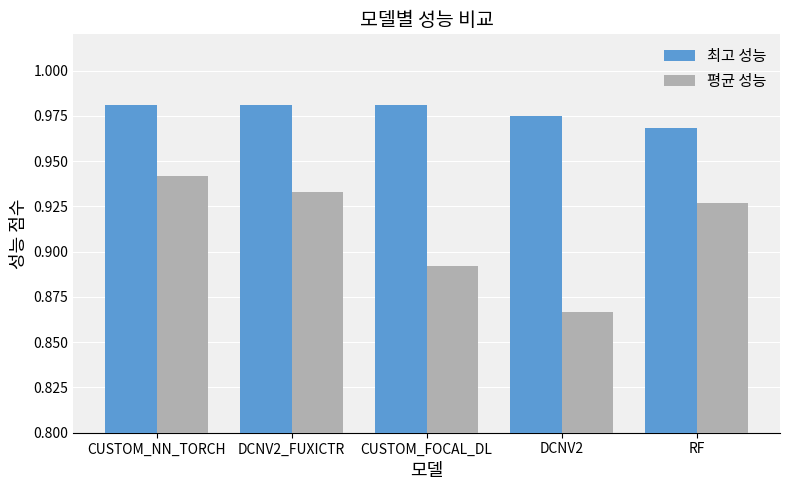

What is the sum of the 최고 성능 values at DCNV2_FUXICTR and DCNV2?

2.0